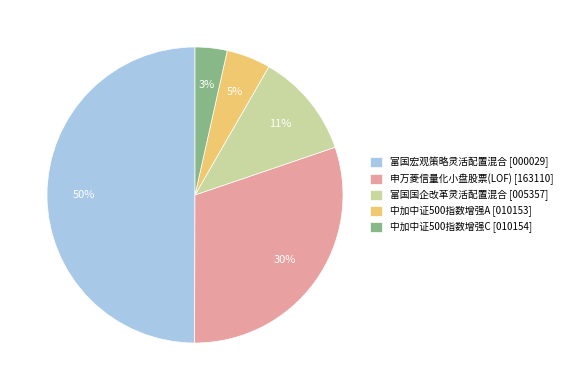

To the nearest percent, what portion does 申万菱信量化小盘股票(LOF) represent?

30%